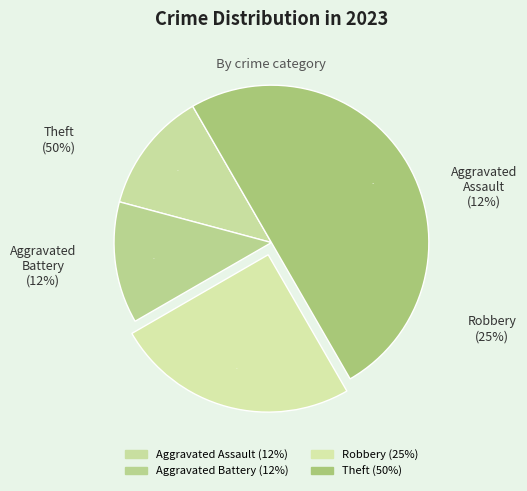

How many segments does this pie chart have?

4